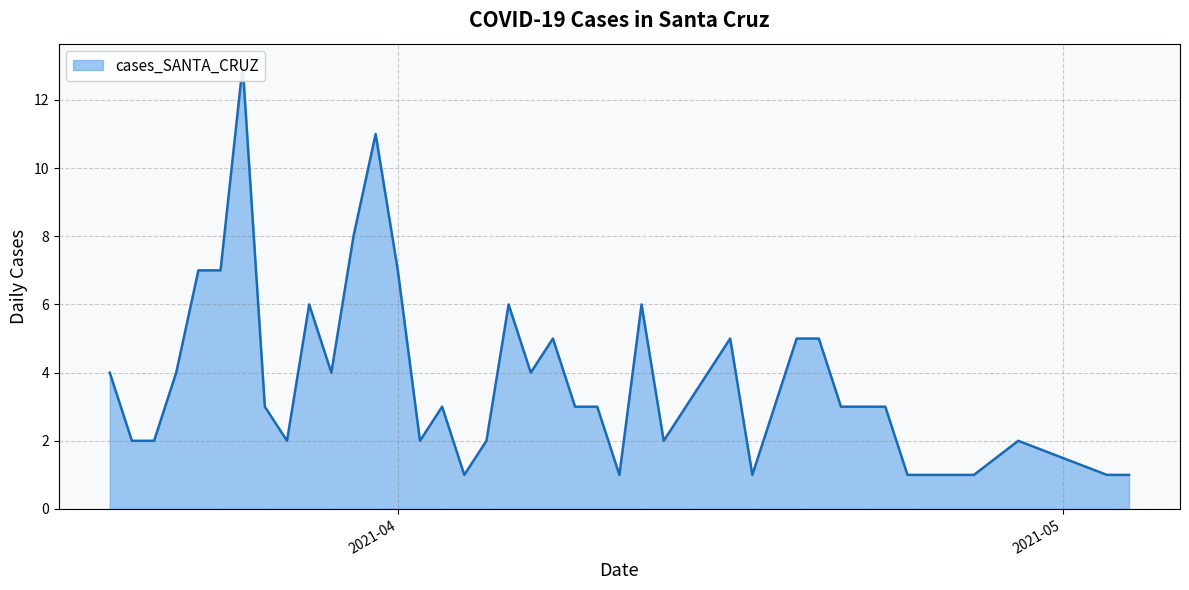

True or false: there are more than 1 points higher than both neighbors.

True